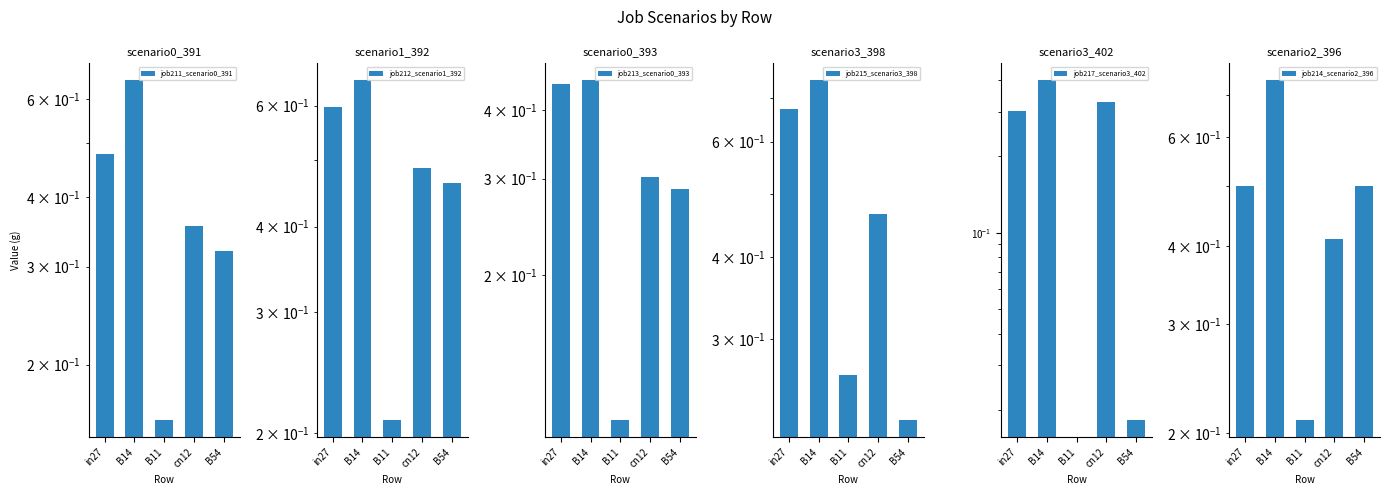

List the labels in order of job213_scenario0_393 value, largest first.

B14, in27, cn12, B54, B11